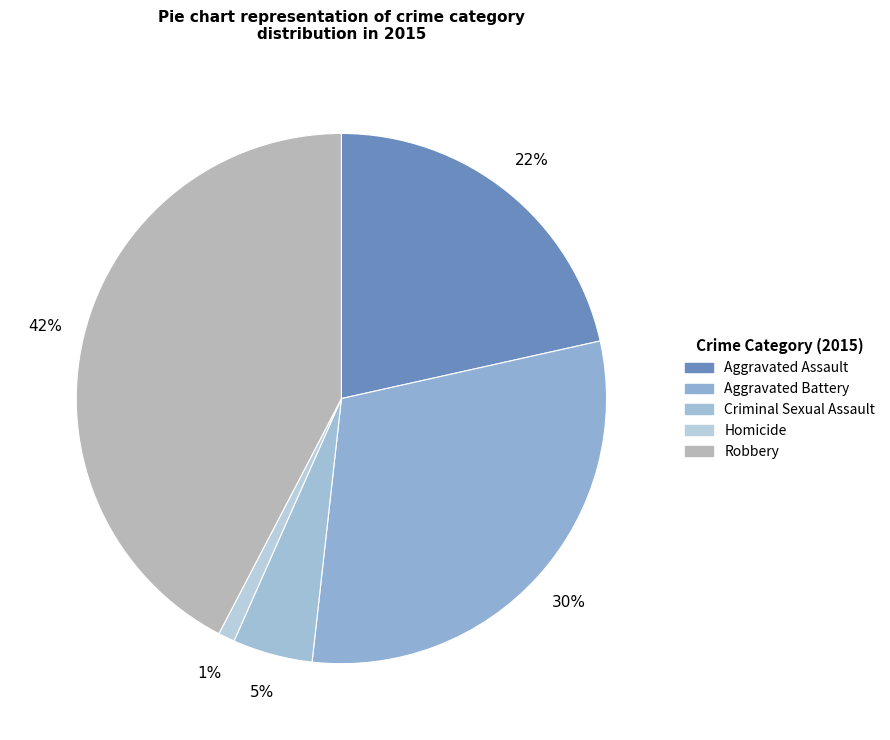

What is the largest slice in the pie chart?

Robbery